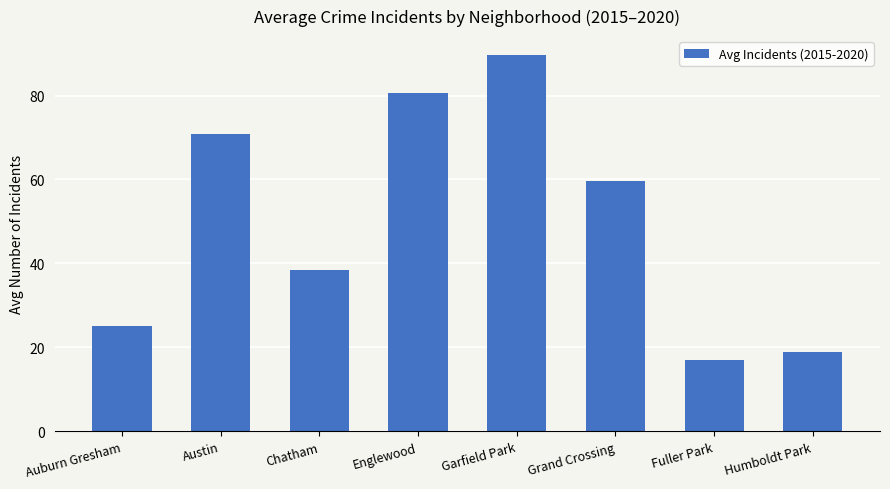

Rank the categories by value from highest to lowest.

Garfield Park, Englewood, Austin, Grand Crossing, Chatham, Auburn Gresham, Humboldt Park, Fuller Park